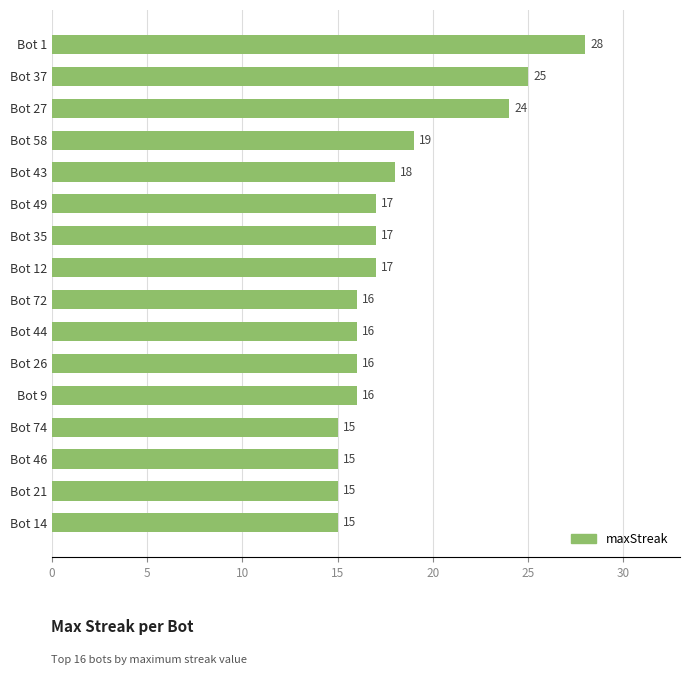

What is the change in value from Bot 46 to Bot 72?

+1